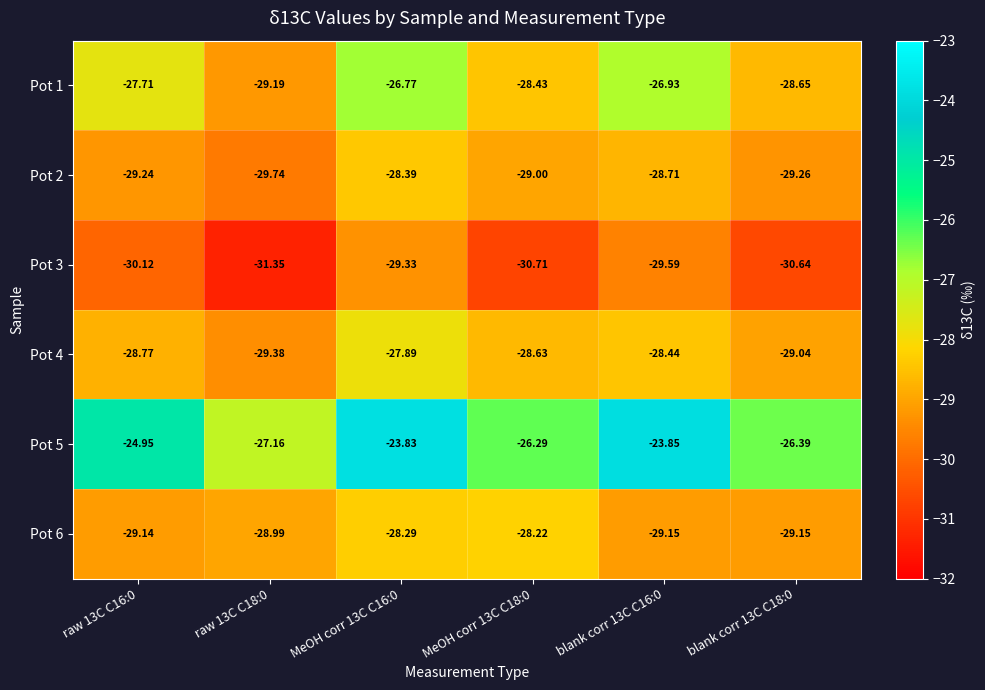

How many data points in Pot 1 are less than -27?

4